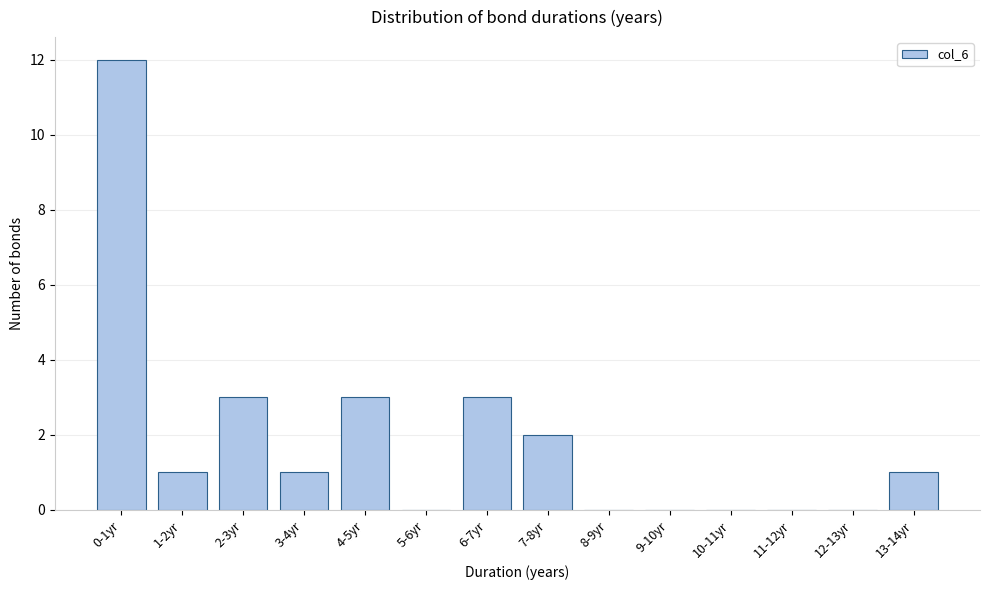

Reading left to right, list all the values displayed in this chart.

0-1yr=12	1-2yr=1	2-3yr=3	3-4yr=1	4-5yr=3	5-6yr=0	6-7yr=3	7-8yr=2	8-9yr=0	9-10yr=0	10-11yr=0	11-12yr=0	12-13yr=0	13-14yr=1